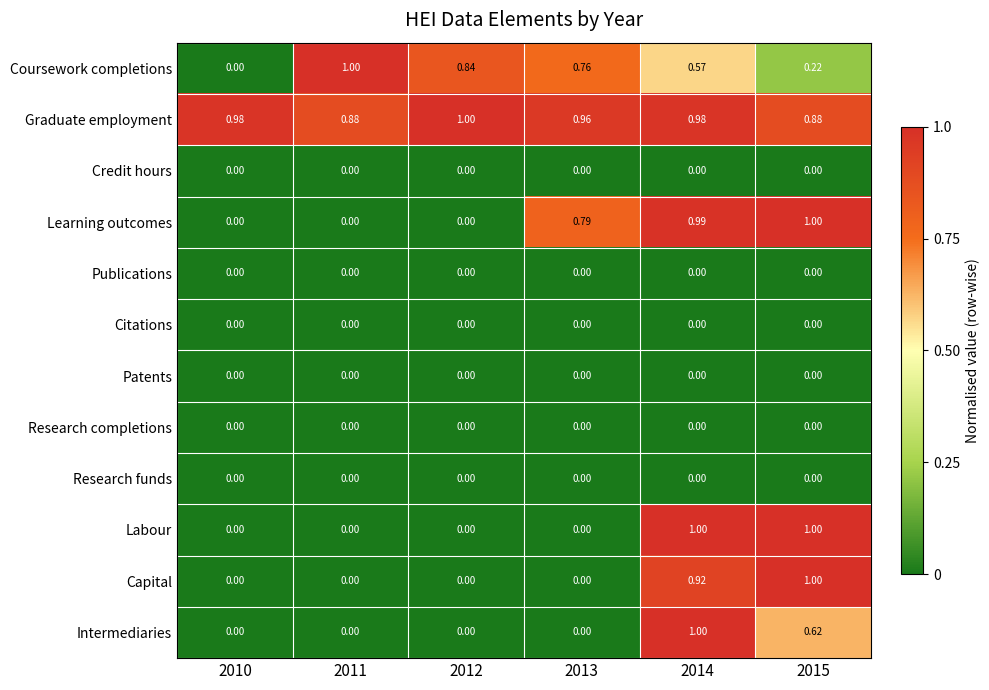

Which series changed the most between 2010 and 2011?

Coursework completions